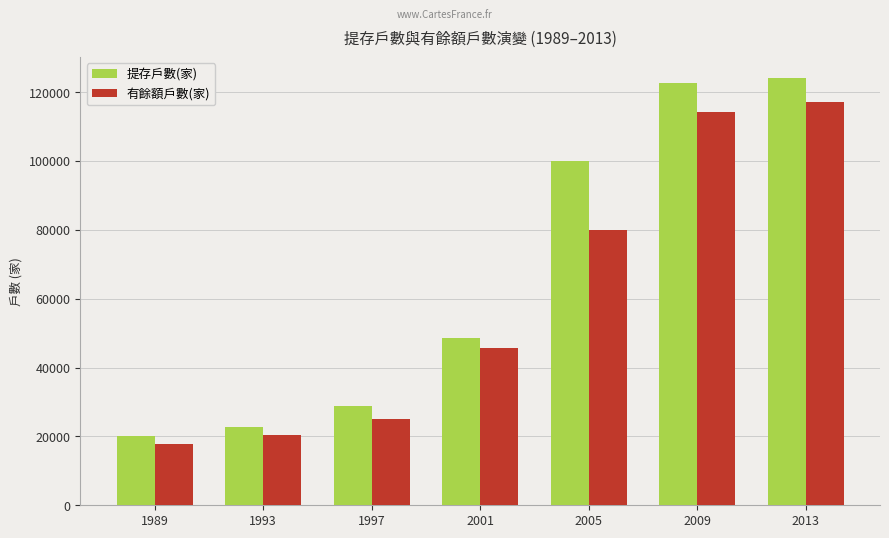

List the series in order of their peak value, highest first.

提存戶數(家), 有餘額戶數(家)